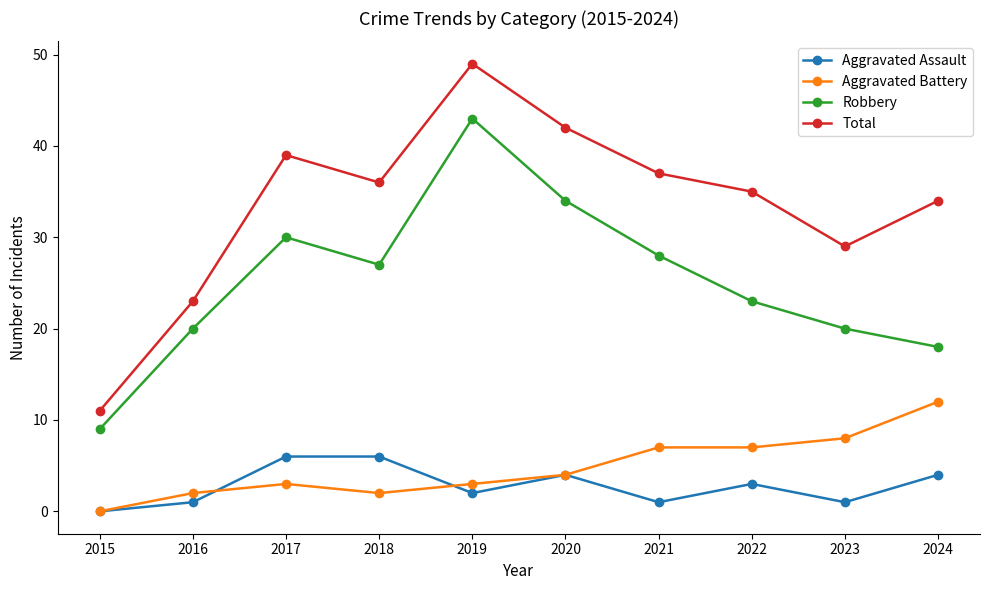

Where does the Aggravated Assault series first go above 3?

2017